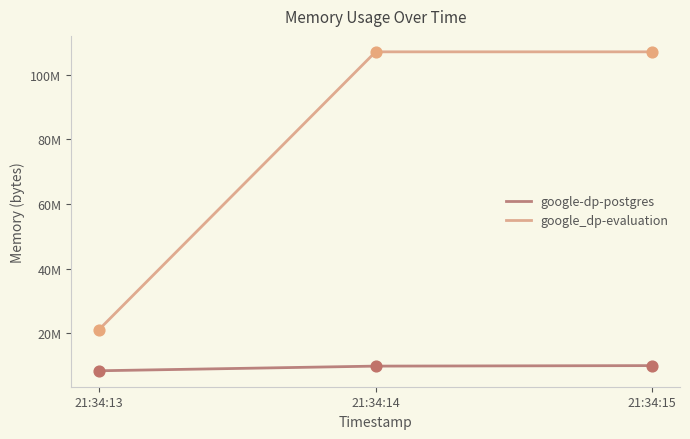

Is the value of google_dp-evaluation at 21:34:13 greater than the value of google-dp-postgres at 21:34:15?

Yes